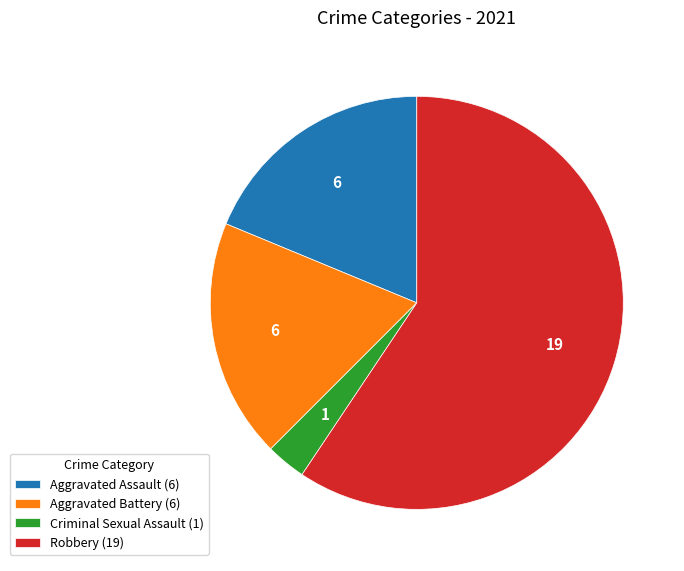

Approximately how many times larger is the value at Aggravated Assault (6) compared to Aggravated Battery (6)?

1.0